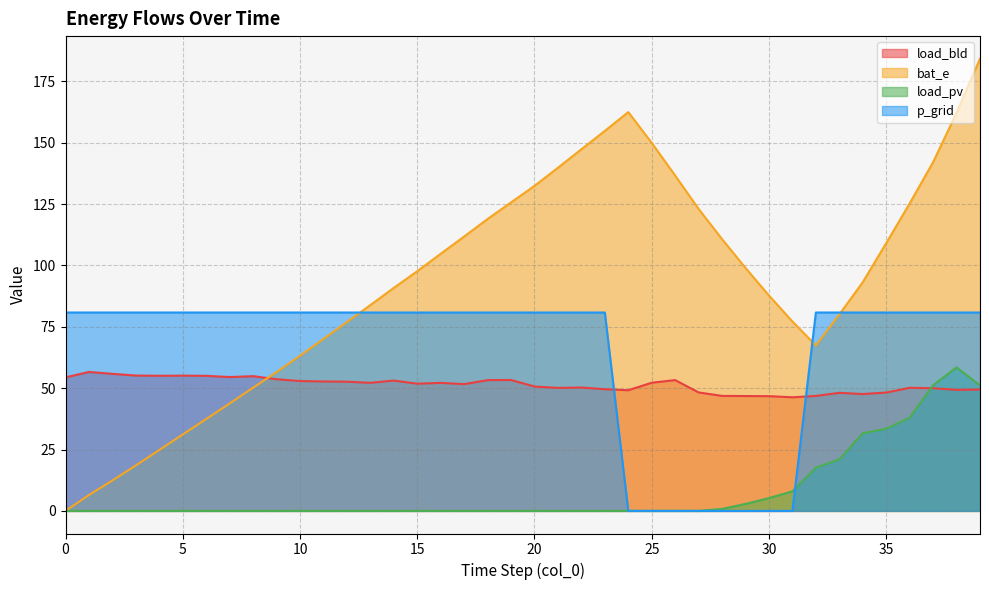

What are all the series names shown in the legend?

load_bld, bat_e, load_pv, p_grid